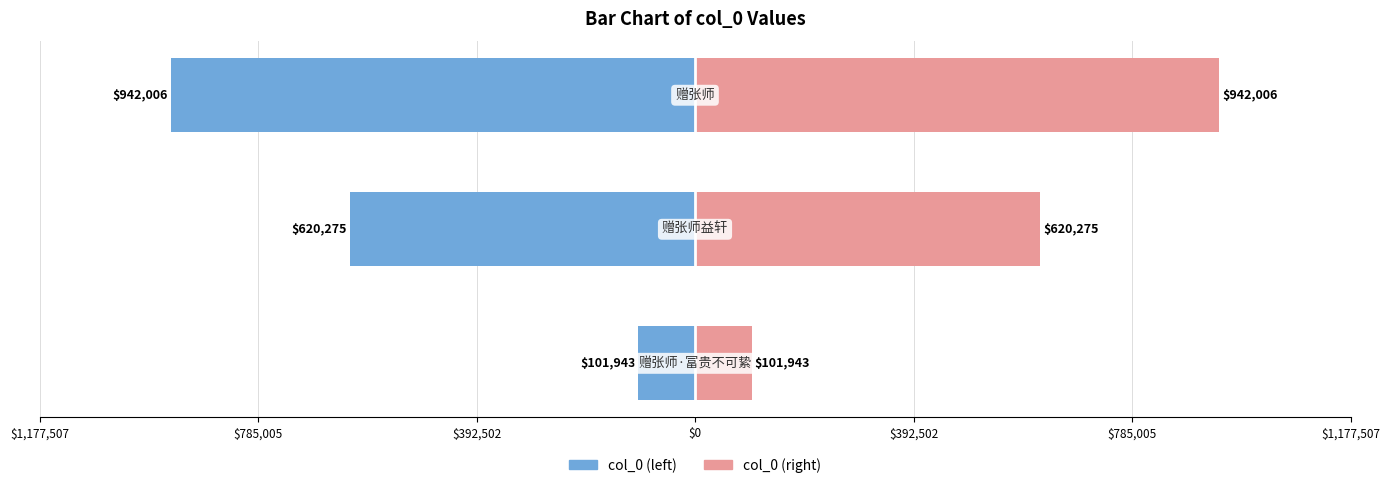

What is the difference between the highest and lowest values at $785,005?

1240550